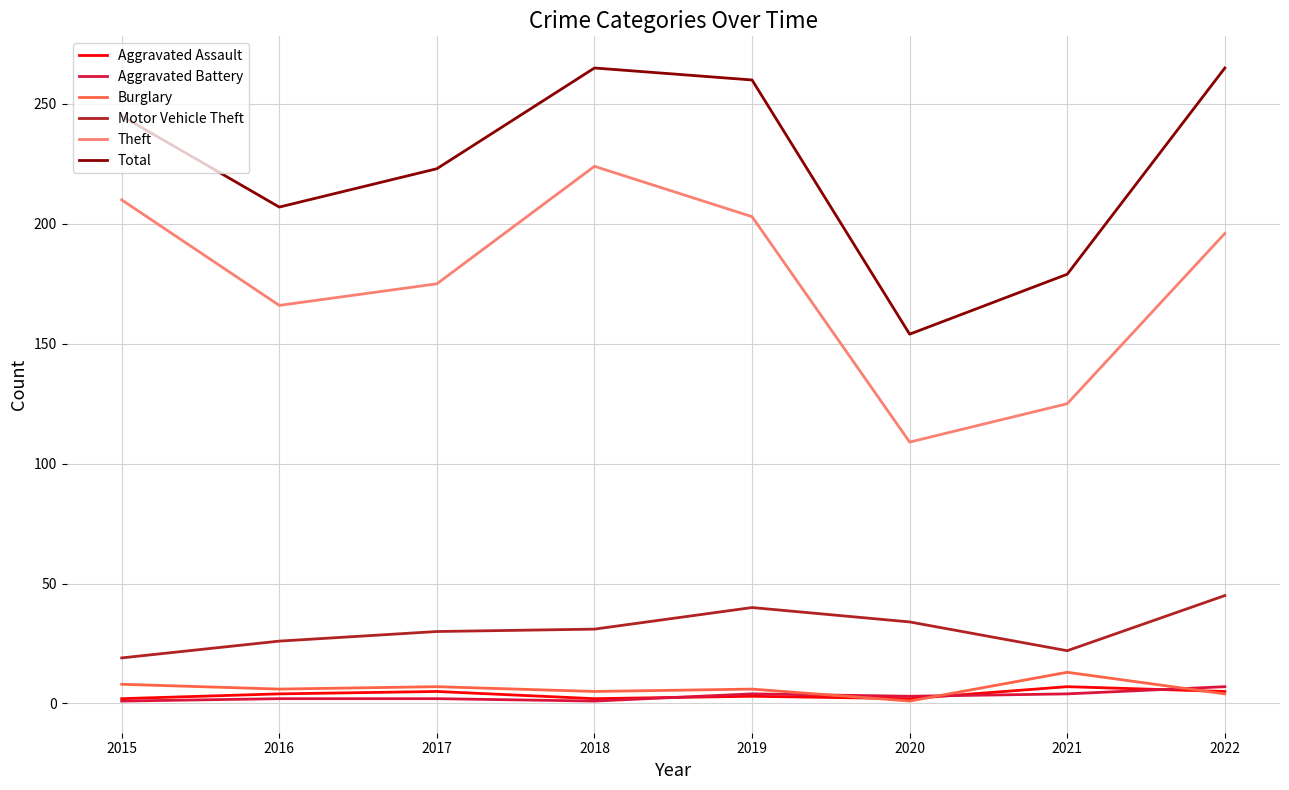

True or false: Aggravated Assault and Total intersect in this chart.

False